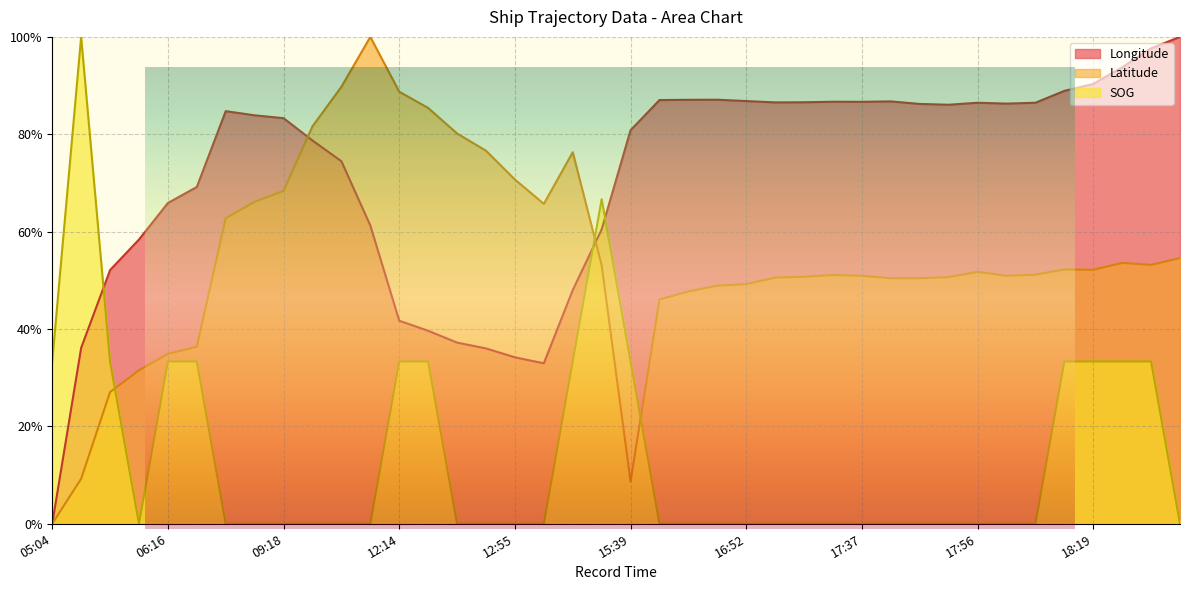

At which category does SOG reach its first local valley?

06:00